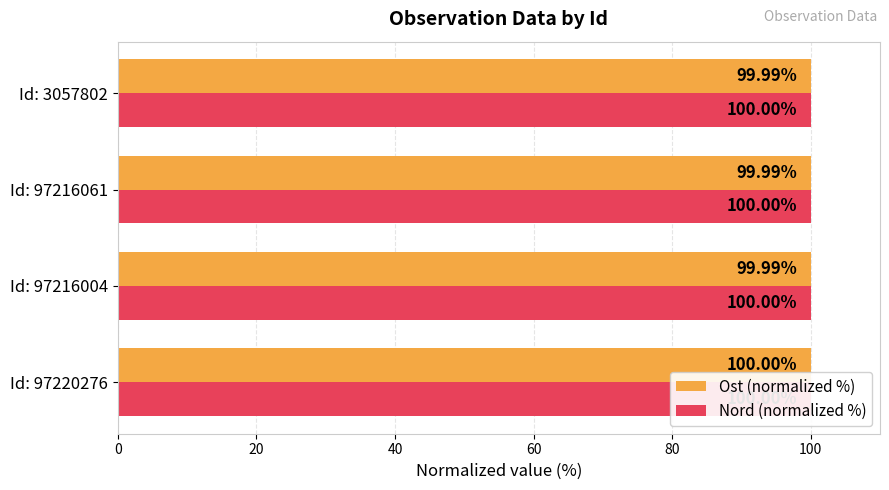

At how many categories does at least one series exceed 99?

4